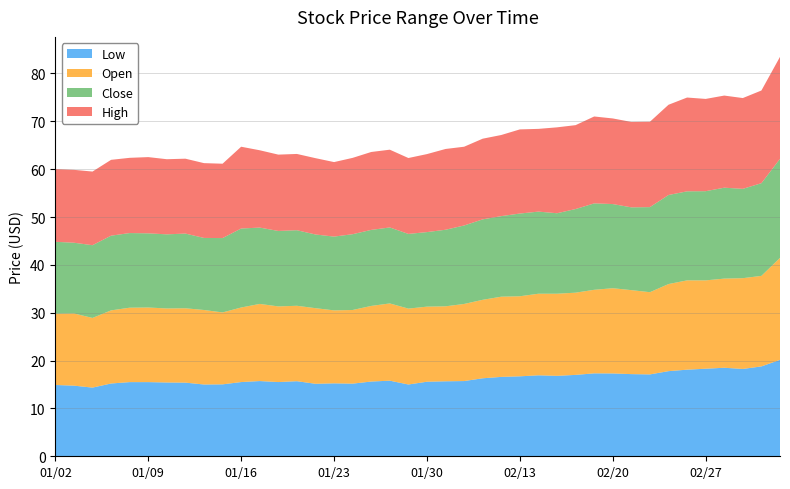

Reading left to right, transcribe all the data shown in this chart.

Low: 0=14.9	1=14.8	2=14.3	3=15.2	4=15.5	5=15.5	6=15.4	7=15.4	8=15.0	9=15.0	10=15.5	11=15.7	12=15.5	13=15.7	14=15.2	15=15.2	16=15.2	17=15.6	18=15.8	19=15.0	20=15.6	21=15.7	22=15.7	23=16.3	24=16.6	25=16.7	26=16.9	27=16.8	28=17.0	29=17.3	30=17.3	31=17.2	32=17.1	33=17.8	34=18.1	35=18.3	36=18.5	37=18.2	38=18.8	39=20.1
Open: 0=14.9	1=15.1	2=14.6	3=15.3	4=15.6	5=15.6	6=15.5	7=15.5	8=15.6	9=15.0	10=15.6	11=16.1	12=15.8	13=15.8	14=15.8	15=15.2	16=15.4	17=15.8	18=16.1	19=15.9	20=15.7	21=15.7	22=16.1	23=16.4	24=16.8	25=16.7	26=17.1	27=17.2	28=17.2	29=17.5	30=17.8	31=17.6	32=17.2	33=18.2	34=18.7	35=18.5	36=18.6	37=19.0	38=18.9	39=21.3
Close: 0=15.0	1=14.8	2=15.2	3=15.6	4=15.6	5=15.5	6=15.5	7=15.6	8=15.1	9=15.5	10=16.5	11=15.9	12=15.8	13=15.8	14=15.4	15=15.4	16=15.8	17=15.9	18=15.9	19=15.6	20=15.6	21=16.0	22=16.4	23=16.8	24=16.8	25=17.3	26=17.2	27=16.8	28=17.5	29=18.1	30=17.6	31=17.3	32=17.8	33=18.6	34=18.6	35=18.6	36=19.0	37=18.7	38=19.4	39=20.7
High: 0=15.2	1=15.2	2=15.4	3=15.8	4=15.7	5=15.9	6=15.7	7=15.7	8=15.6	9=15.5	10=17.1	11=16.2	12=15.9	13=15.9	14=15.9	15=15.6	16=15.9	17=16.3	18=16.2	19=15.9	20=16.3	21=16.9	22=16.5	23=16.9	24=16.9	25=17.6	26=17.3	27=17.9	28=17.5	29=18.2	30=17.9	31=17.9	32=17.8	33=18.9	34=19.6	35=19.3	36=19.2	37=19.0	38=19.4	39=21.3